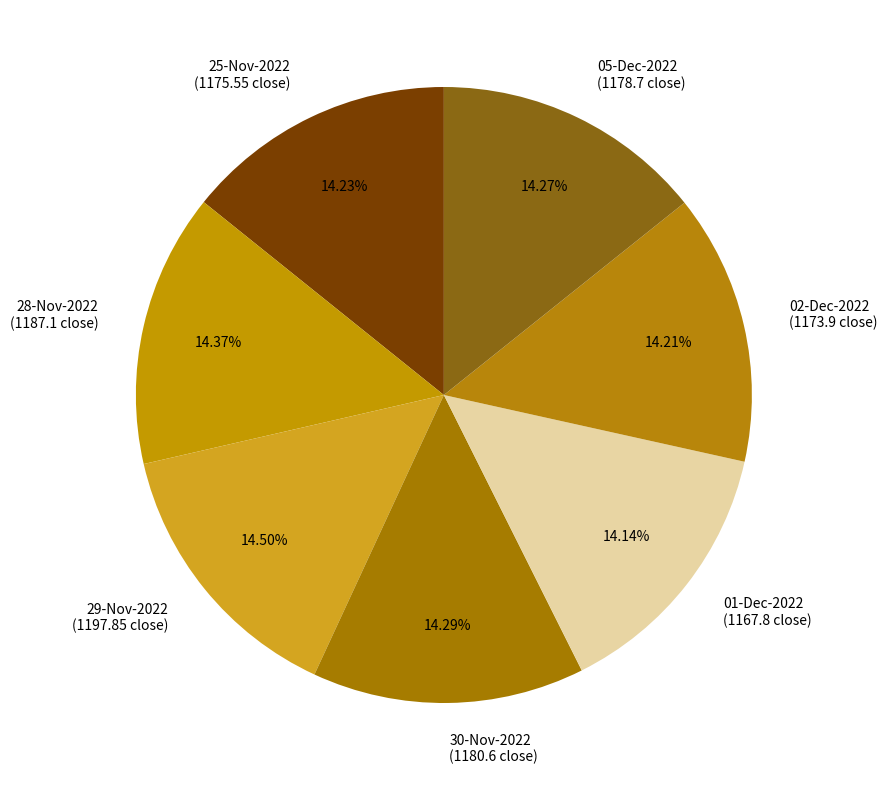

Does any single category account for the majority?

No